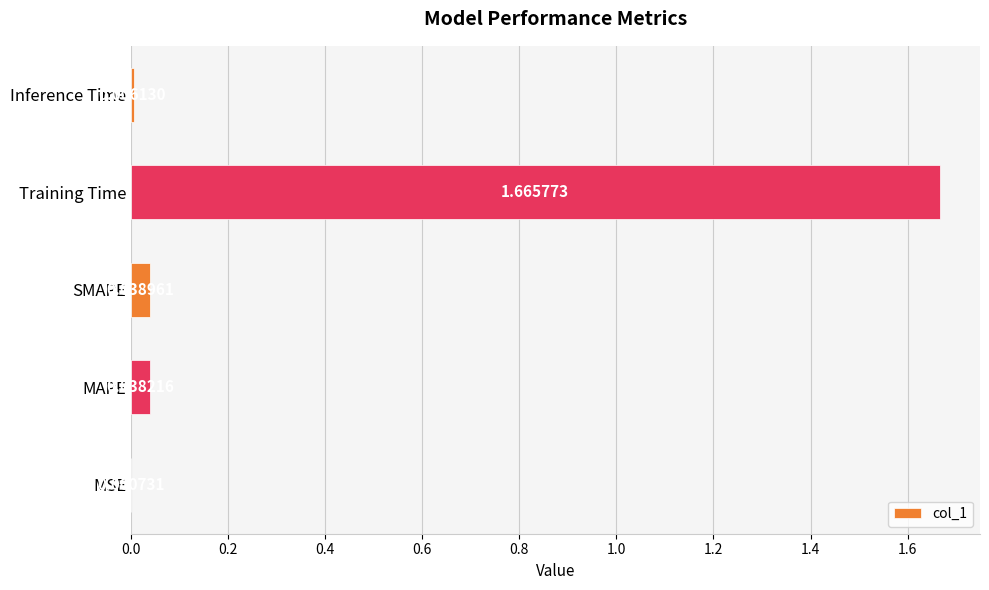

At which category does the chart reach its peak across all series?

Training Time